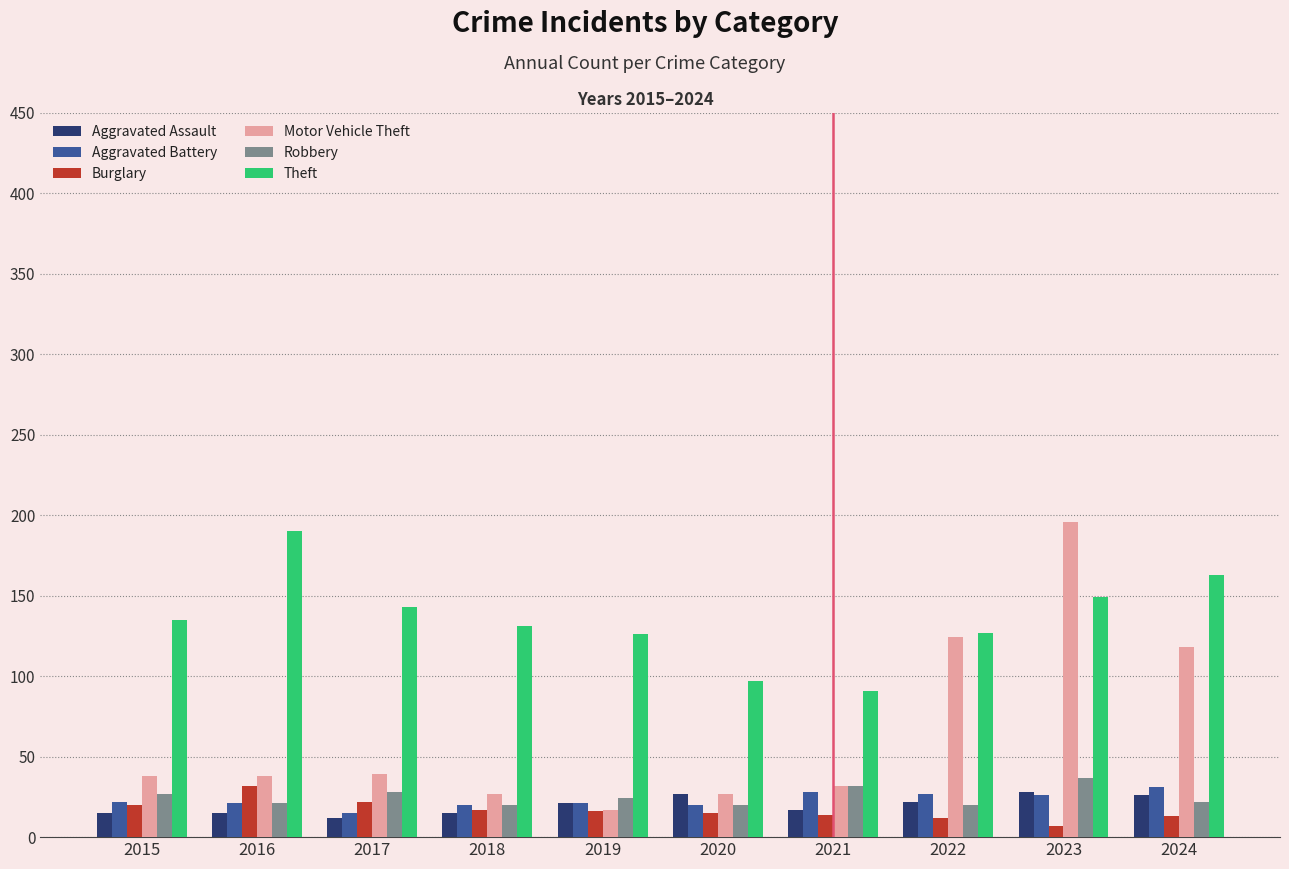

What is the value of the Theft bar at the 10th from the left?

163